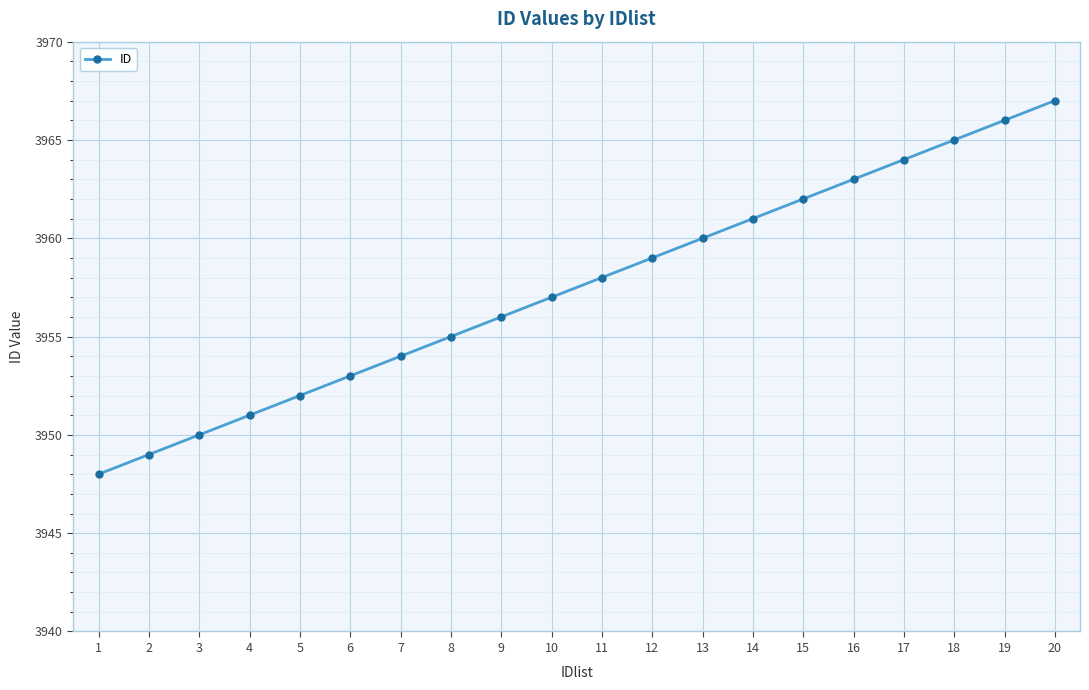

What is the value of the 17th point from the left?

3964